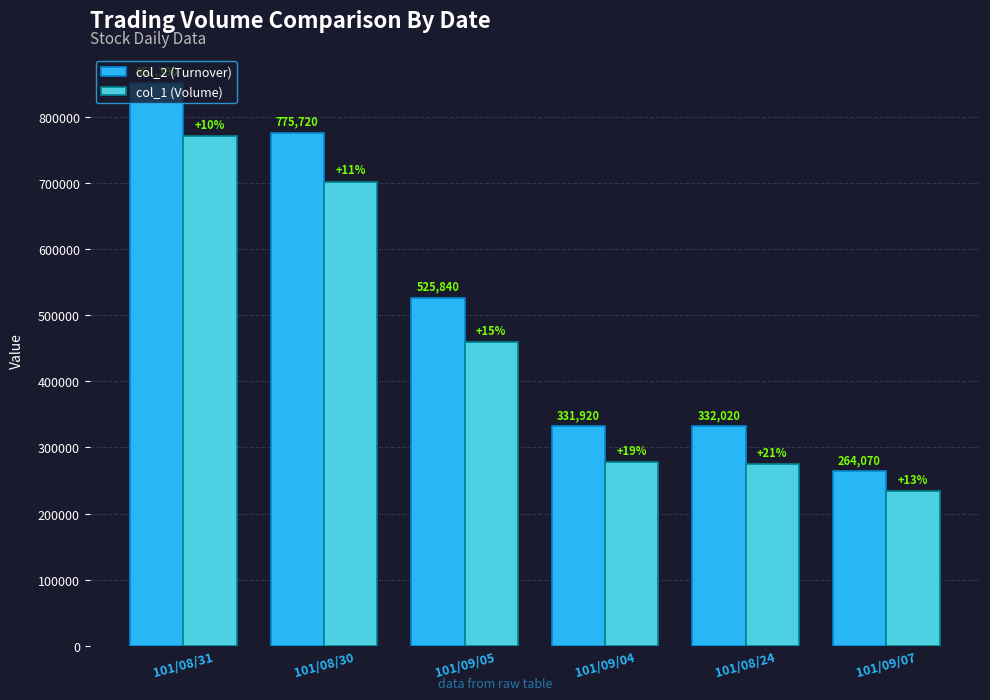

What is the difference between the maximum and minimum values in the col_1 (Volume) series?

537000